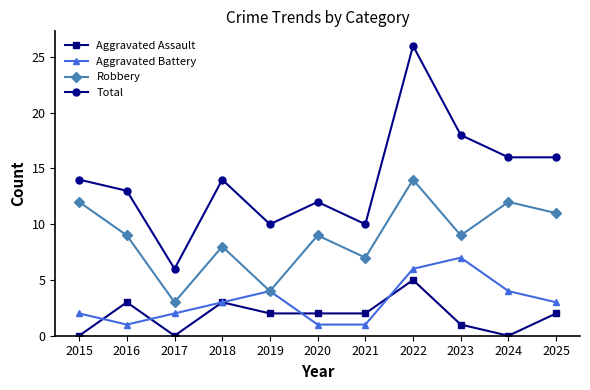

Which series changed the most between 2018 and 2024?

Robbery